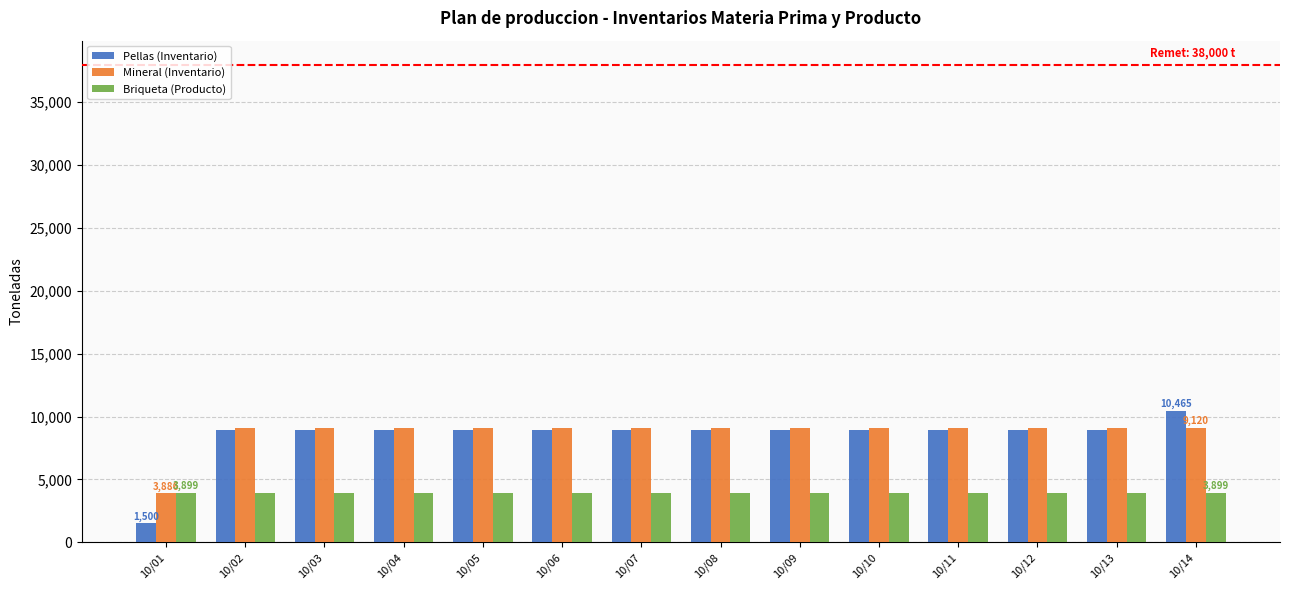

Rank the series by their maximum value, from lowest to highest.

Briqueta (Producto), Mineral (Inventario), Pellas (Inventario)